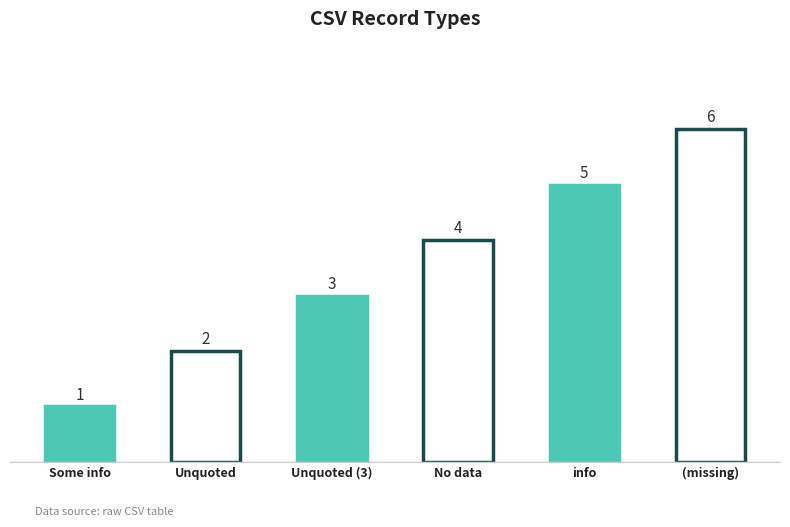

What is the difference between the values at Some info and Unquoted?

1